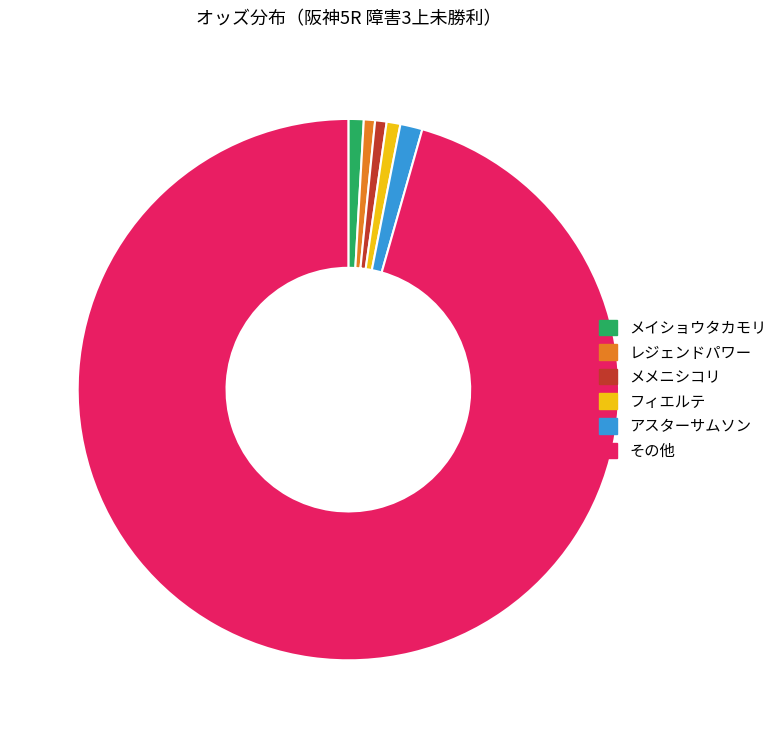

How many slices are in this pie chart?

6